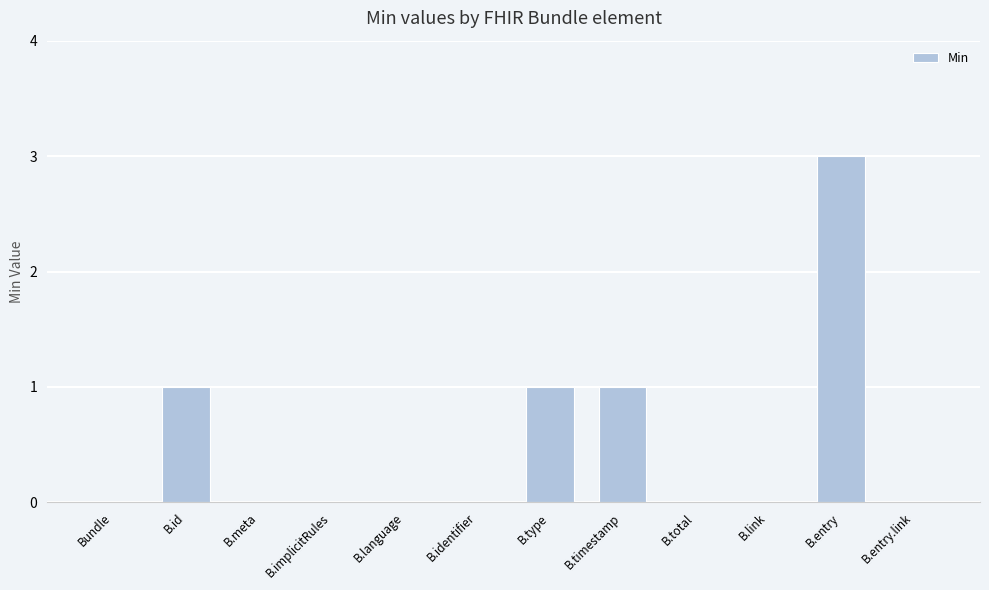

At which category does the chart reach its peak across all series?

B.entry